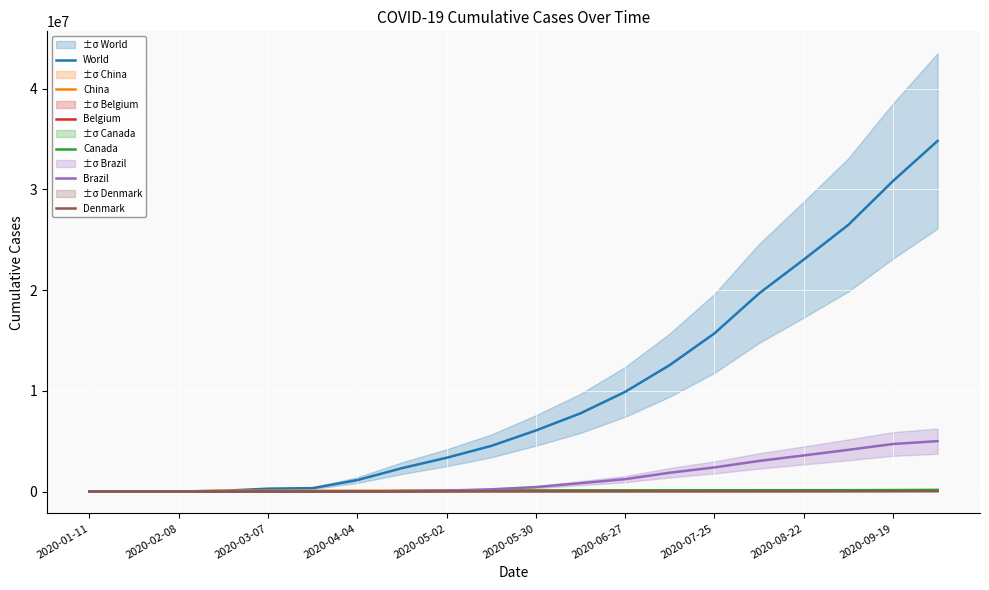

Is it true that World equals 3583348 at 2020-07-25?

False